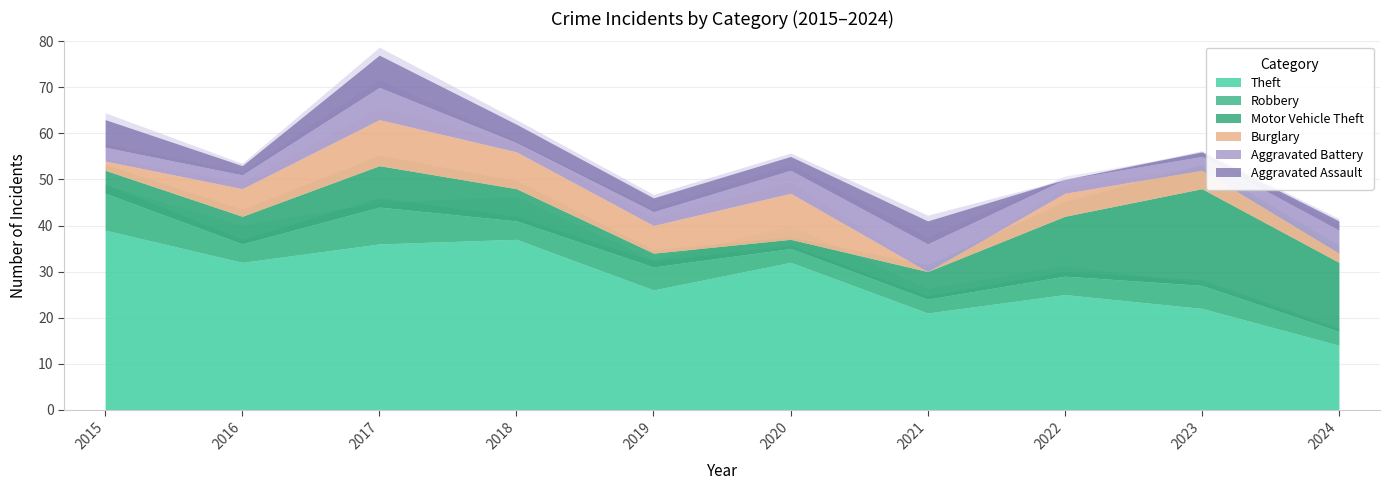

Which series has the largest total across all categories?

Theft